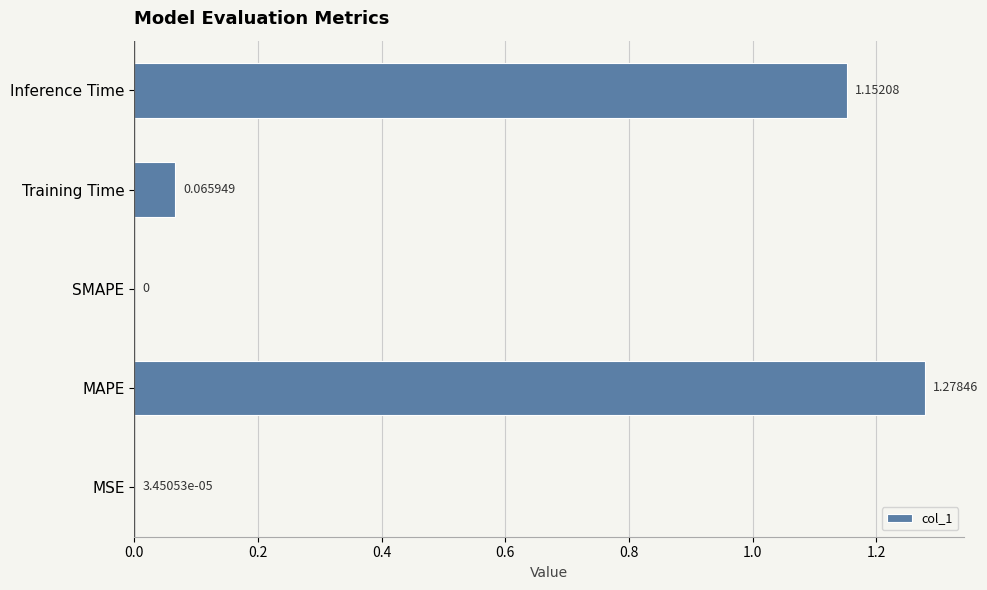

Where is the data nearest to the value 0?

SMAPE